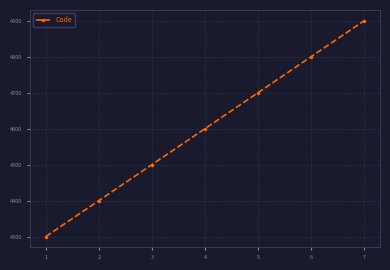

True or false: the data has more than 1 interior local peaks.

False